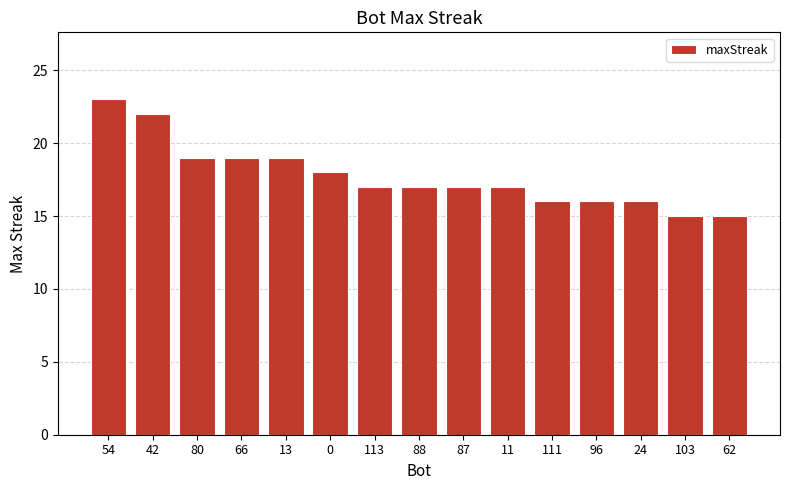

What is the approximate value at 103?

15